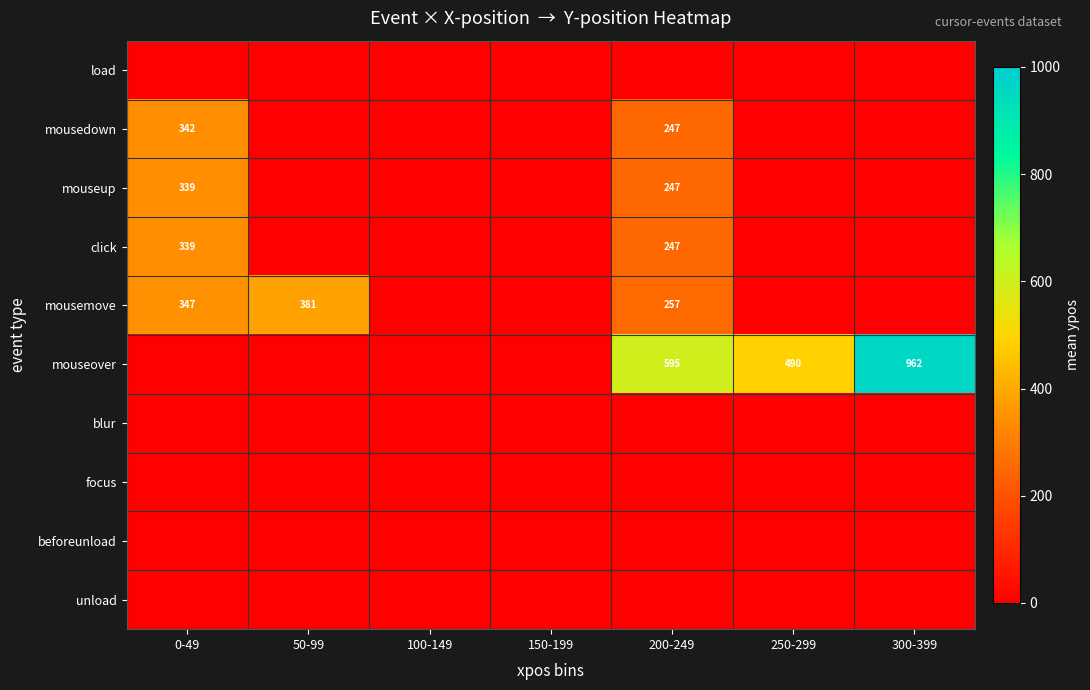

Is it true that click equals 323 at 200-249?

False